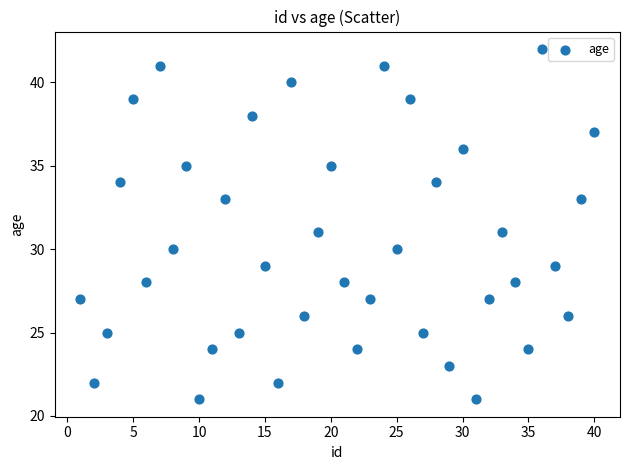

What is the range of Y values (max minus min)?

21